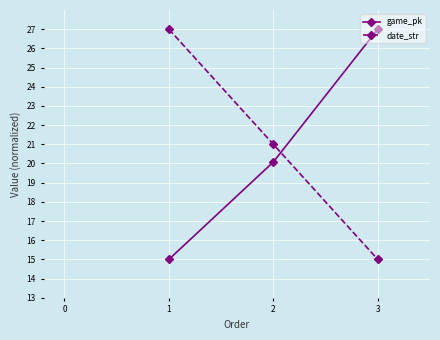

Rank the categories by game_pk value from highest to lowest.

3, 2, 1